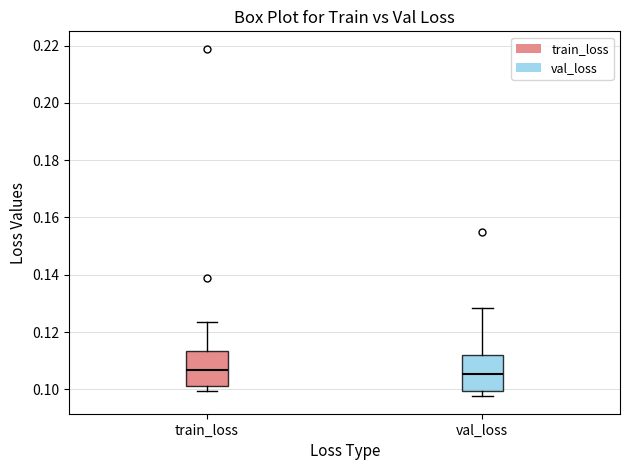

Where does the lower whisker of the box for train_loss end on the y-axis? The values are not printed on the chart, so give them approximately, as read against the axis.

0.100